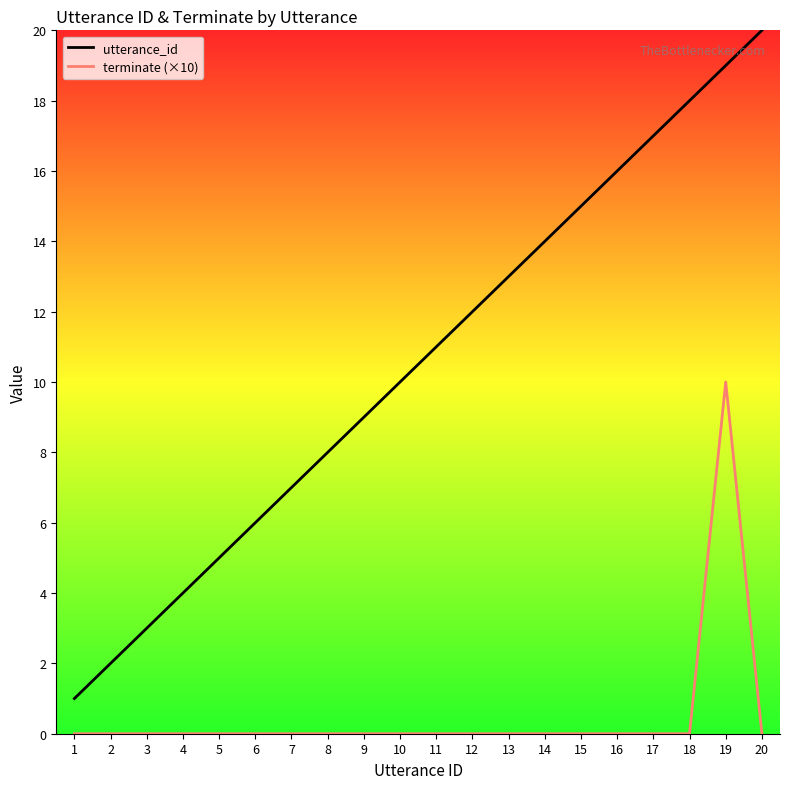

Is it true that terminate (×10) equals 3 at 18?

False